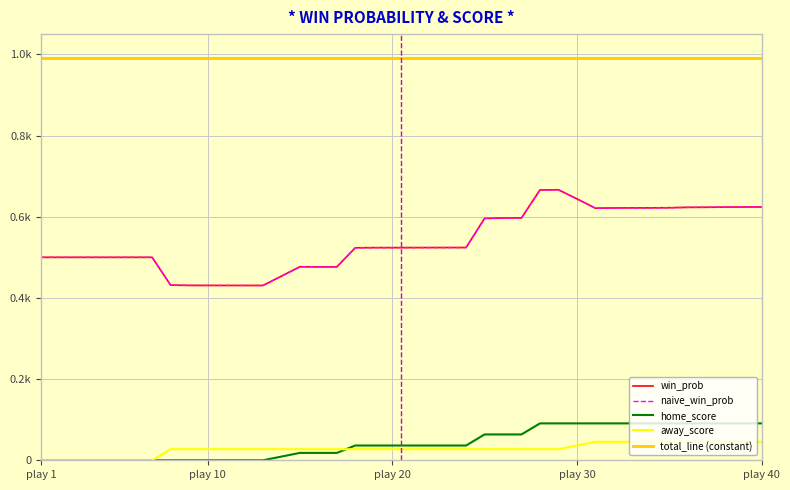

Where is the first local maximum for win_prob?

15